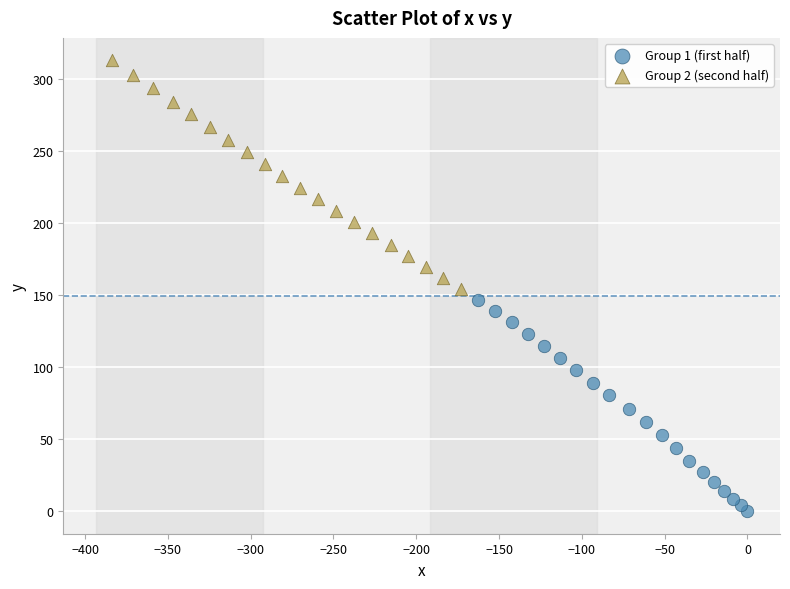

Which series reaches the minimum Y coordinate?

Group 1 (first half)